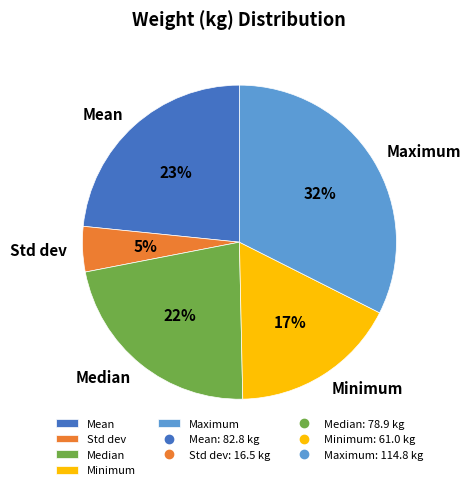

Does Std dev account for over 50% of the chart?

No